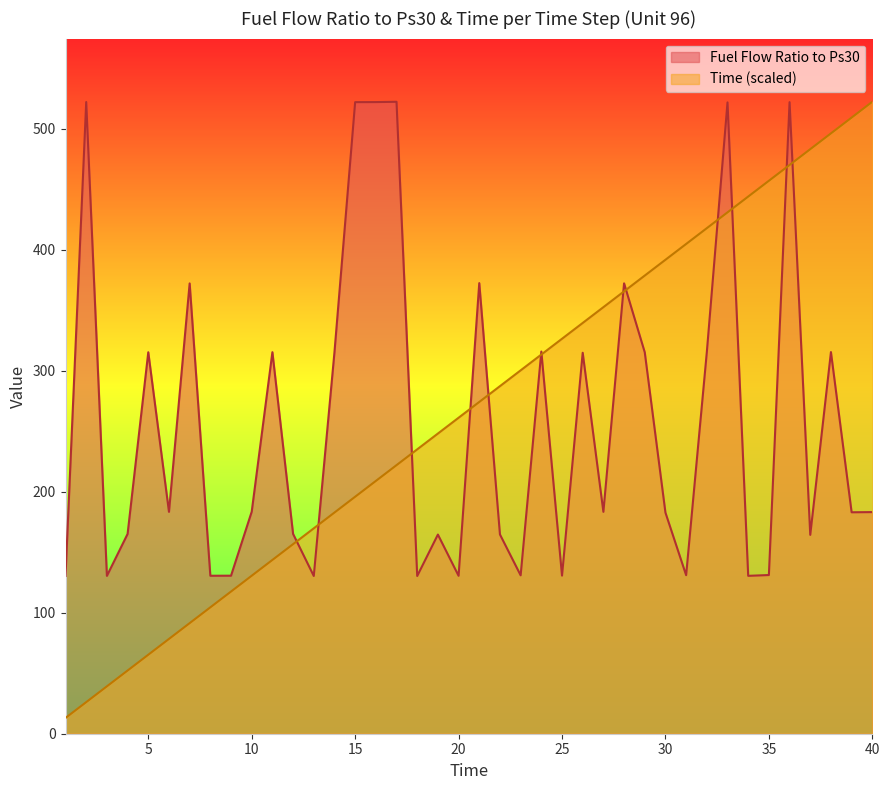

What is the value of the Fuel Flow Ratio to Ps30 point at the 4th from the left?

165.1